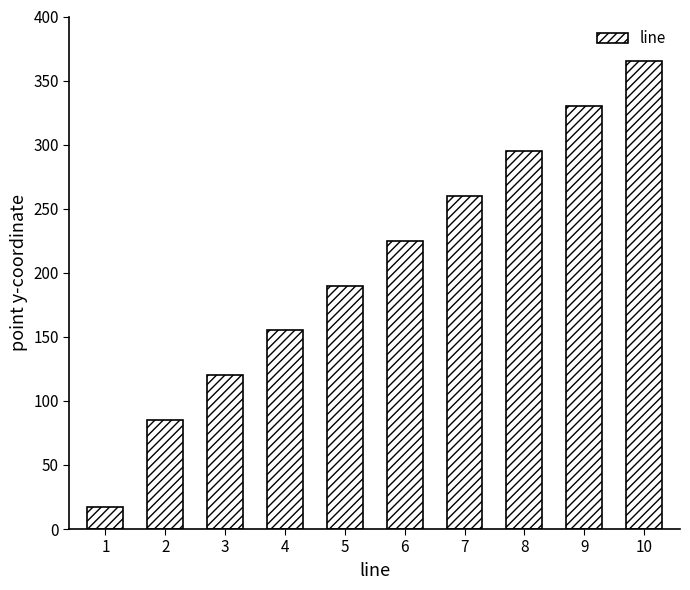

Reading left to right, what are all the values shown in this chart?

17	85	120	155	190	225	260	295	330	365